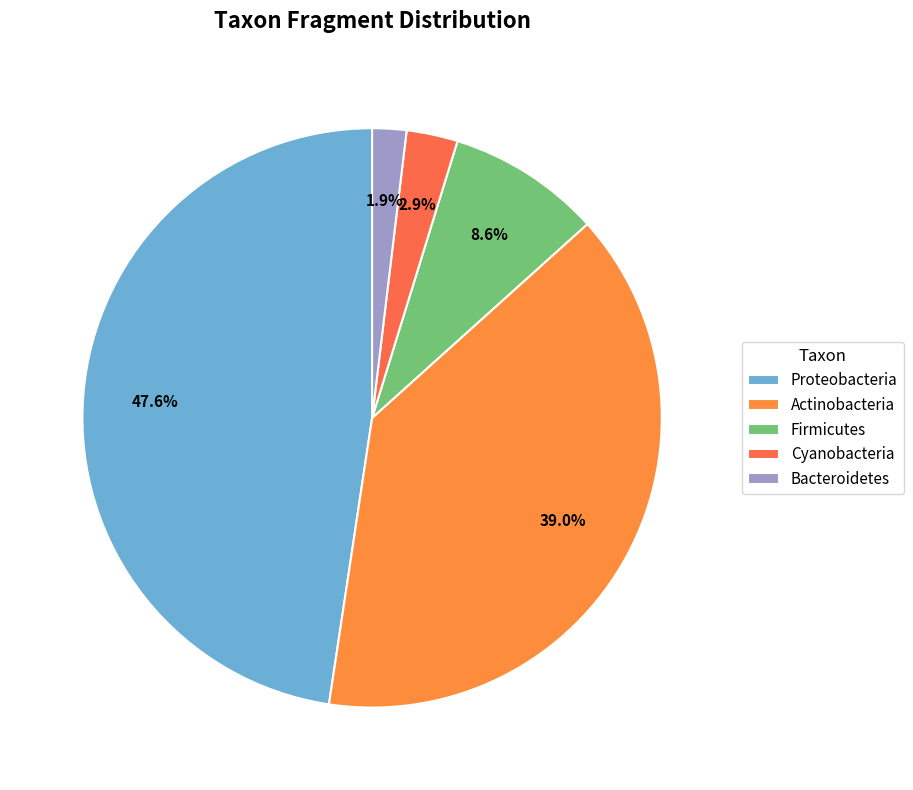

Which category has the smallest portion of the pie?

Bacteroidetes